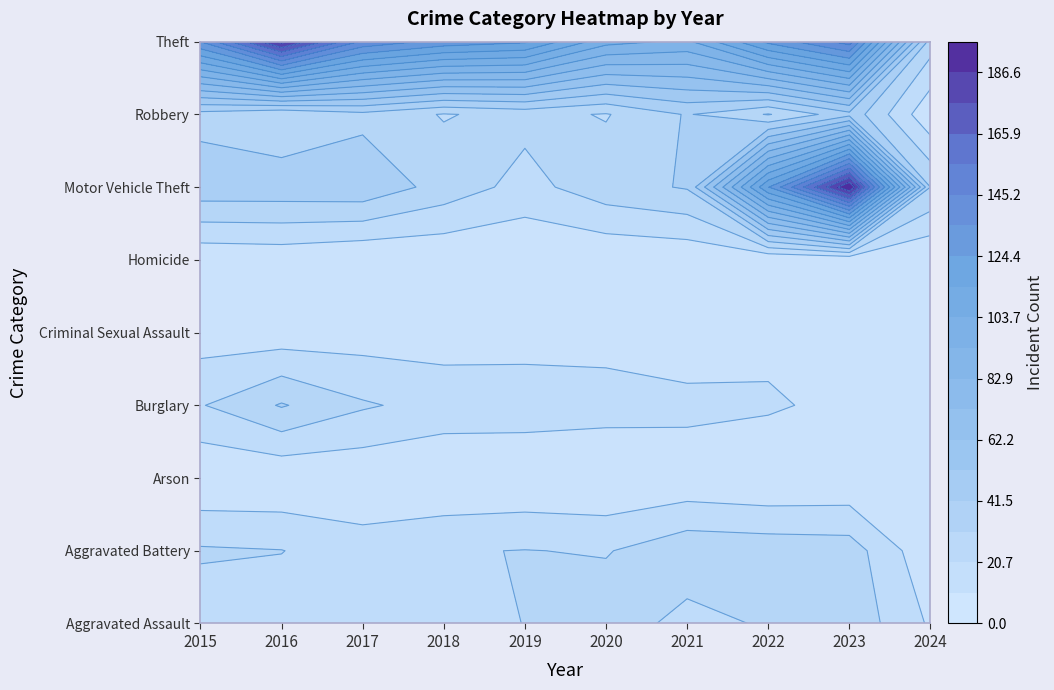

What is the spread (max minus min) of values at 2016?

189